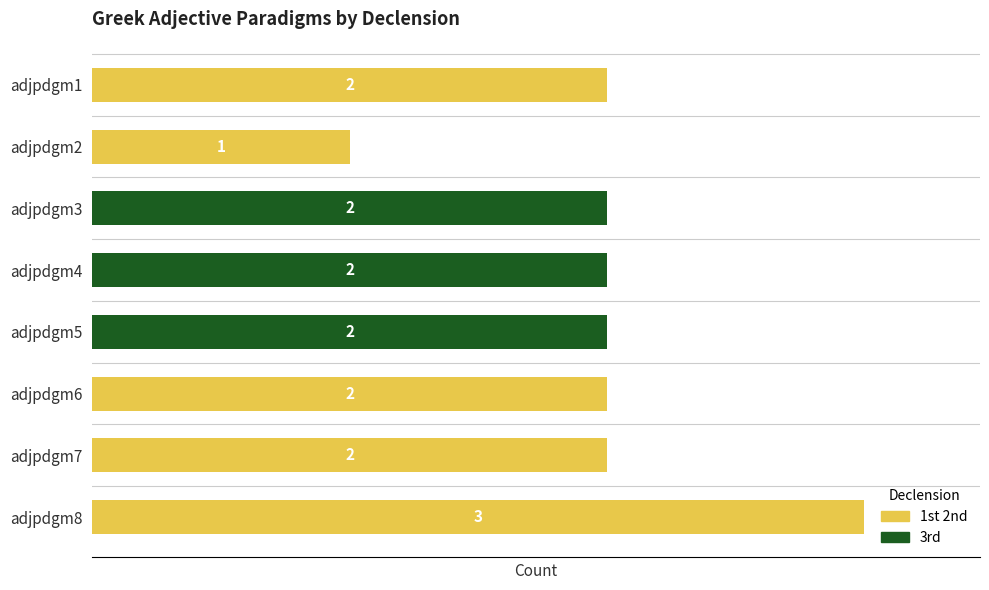

At which label is 1st 2nd closest to 1?

adjpdgm2